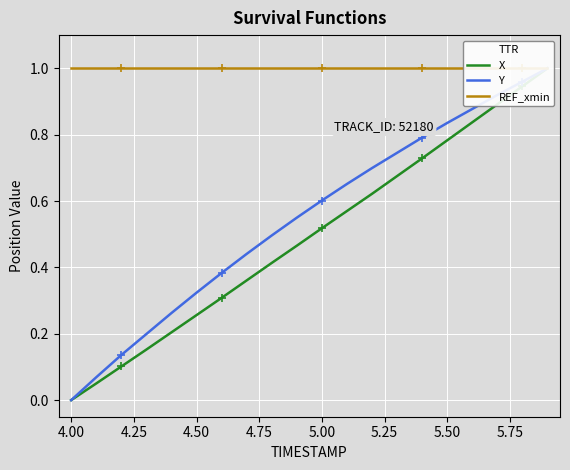

Which series has the largest total across all categories?

REF_xmin